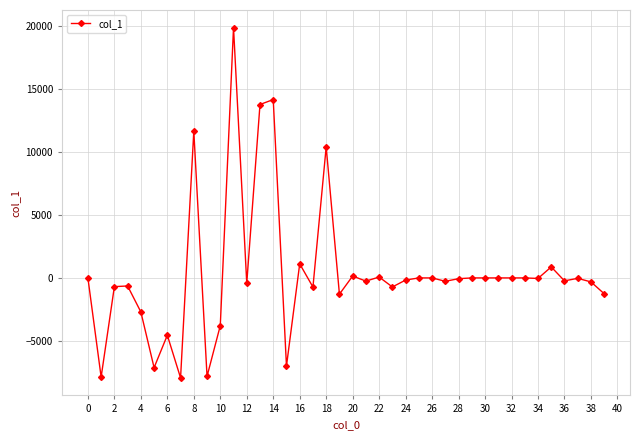

True or false: there are more than 2 points higher than both neighbors.

True